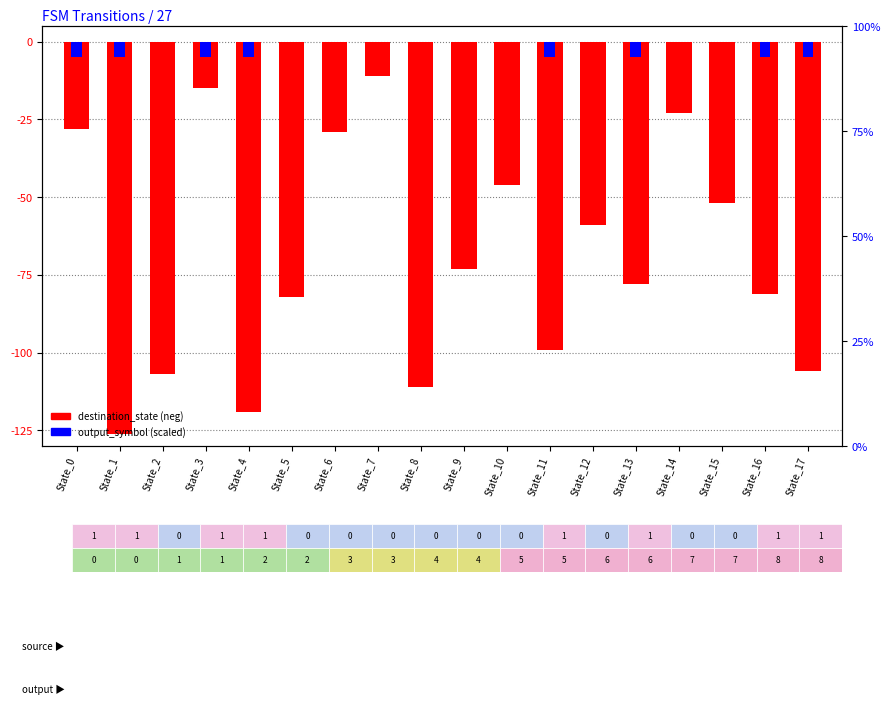

How many data points in output_symbol (scaled) are less than 0?

8